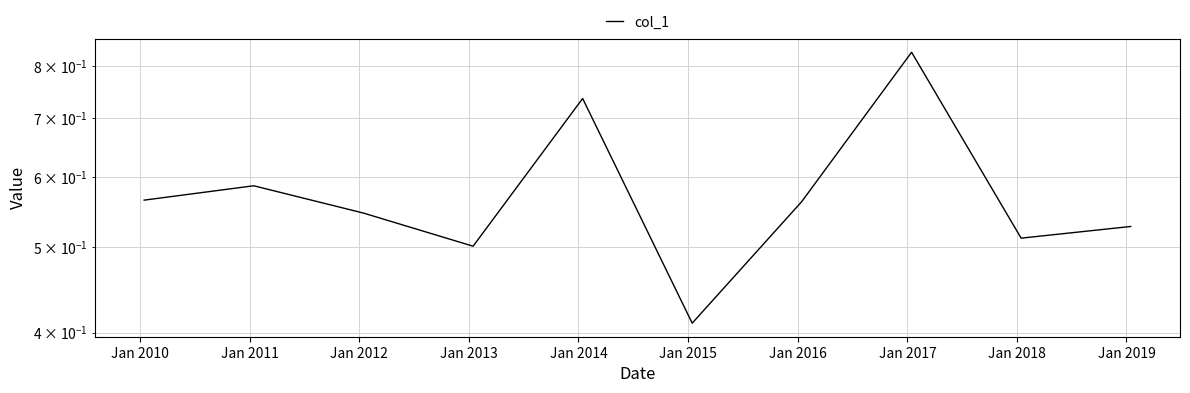

How many data points does each series have?

10